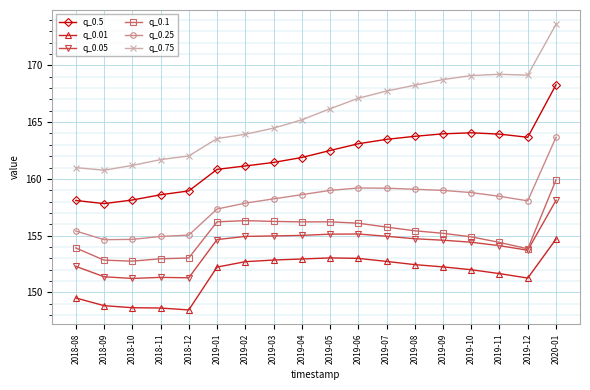

What is the maximum value for q_0.25?

163.7